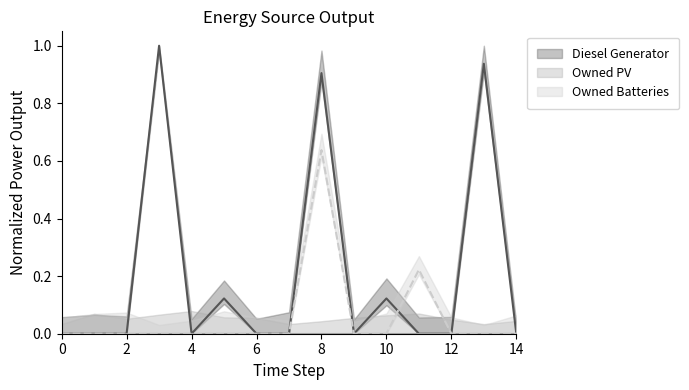

Does the chart display data point markers on the line(s)?

No